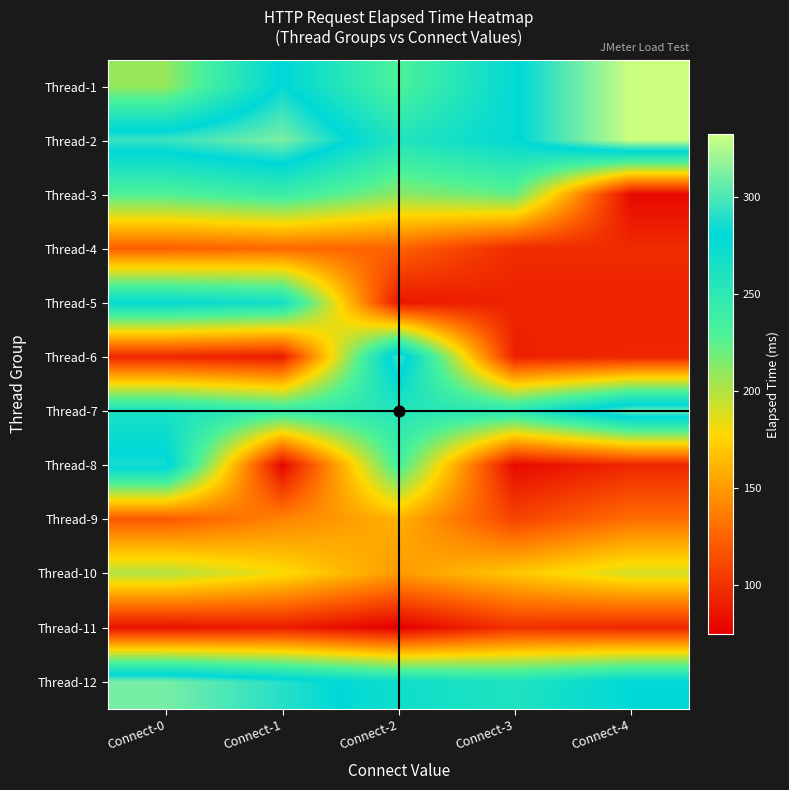

What is the total value across all series at Connect-0?

2491